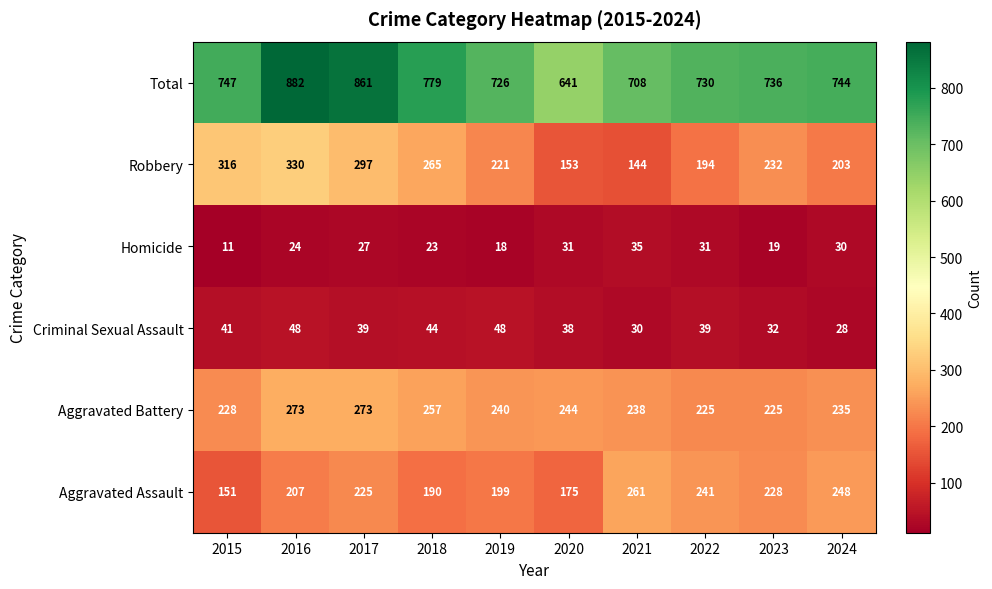

At which category is the sum across all series the highest?

2016